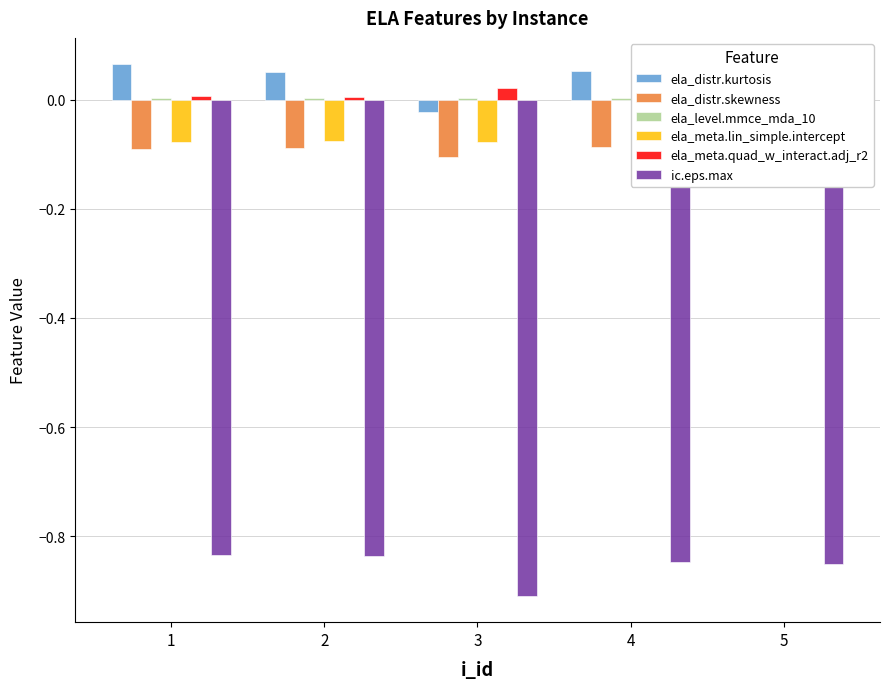

Read the ela_distr.skewness value at 4.

-0.1